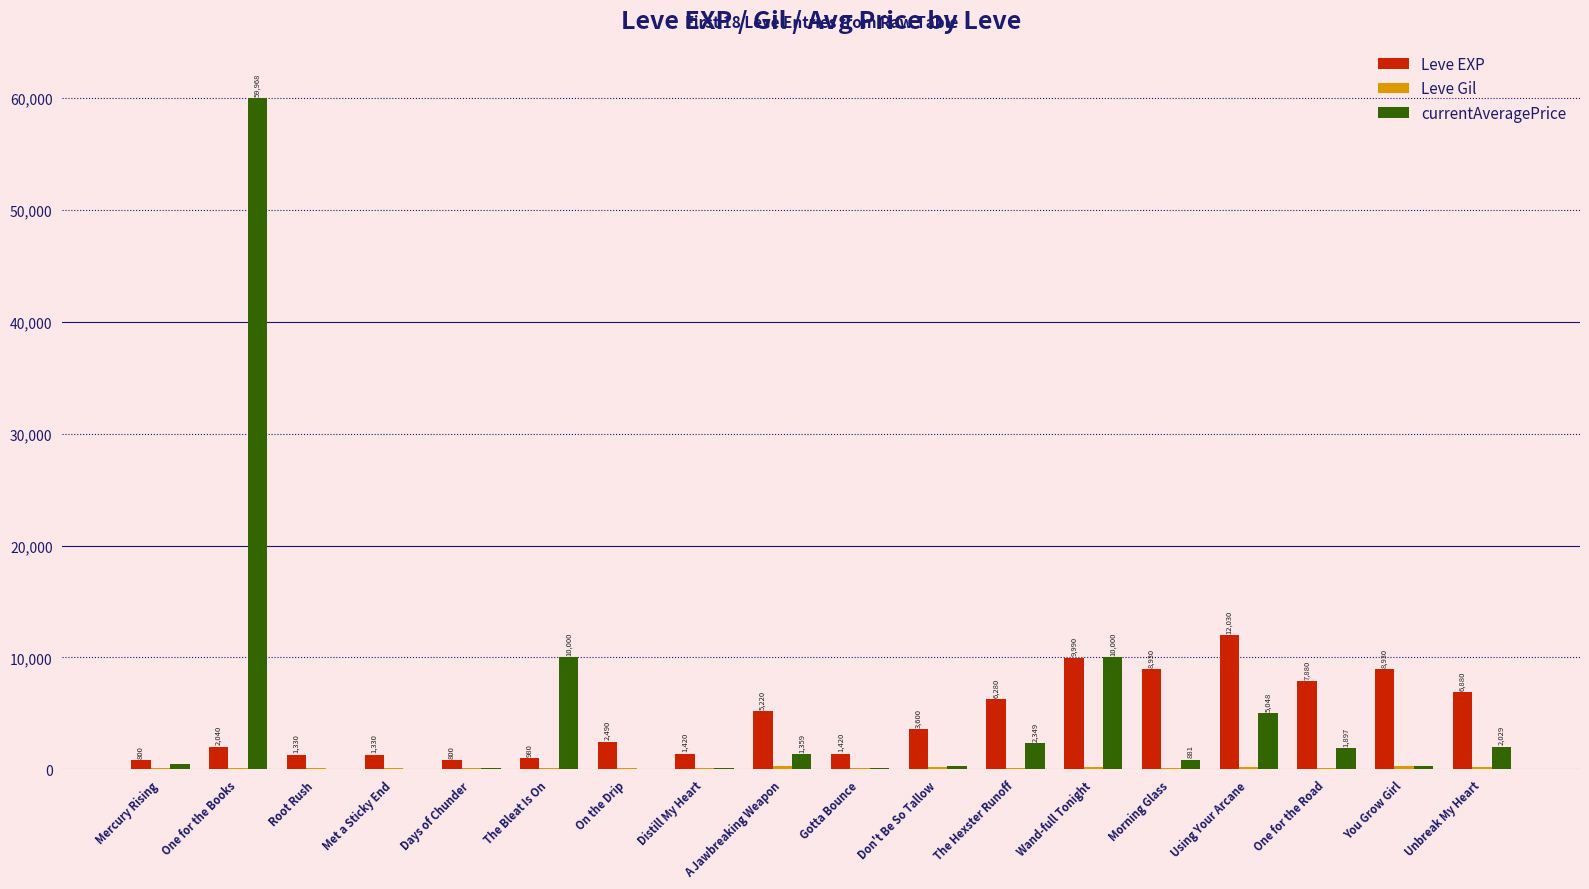

Between On the Drip and A Jawbreaking Weapon, which series saw the biggest shift?

Leve EXP